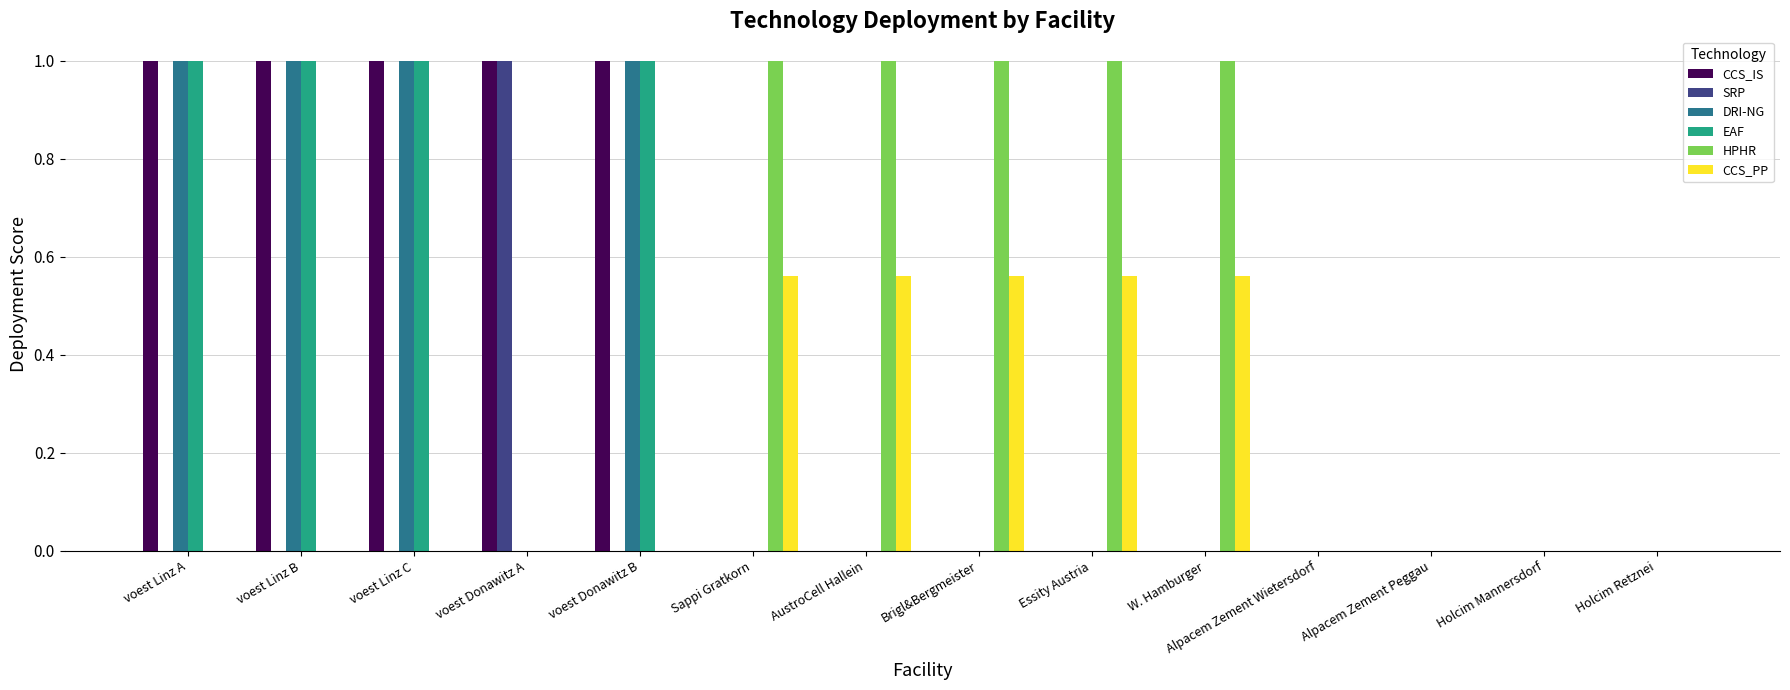

The value of CCS_PP at voest Linz A is 0.0. True or false?

True